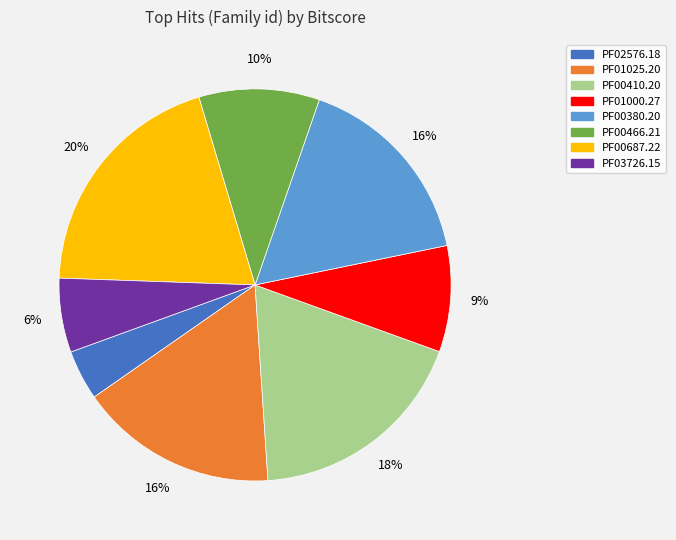

How many segments does this pie chart have?

8